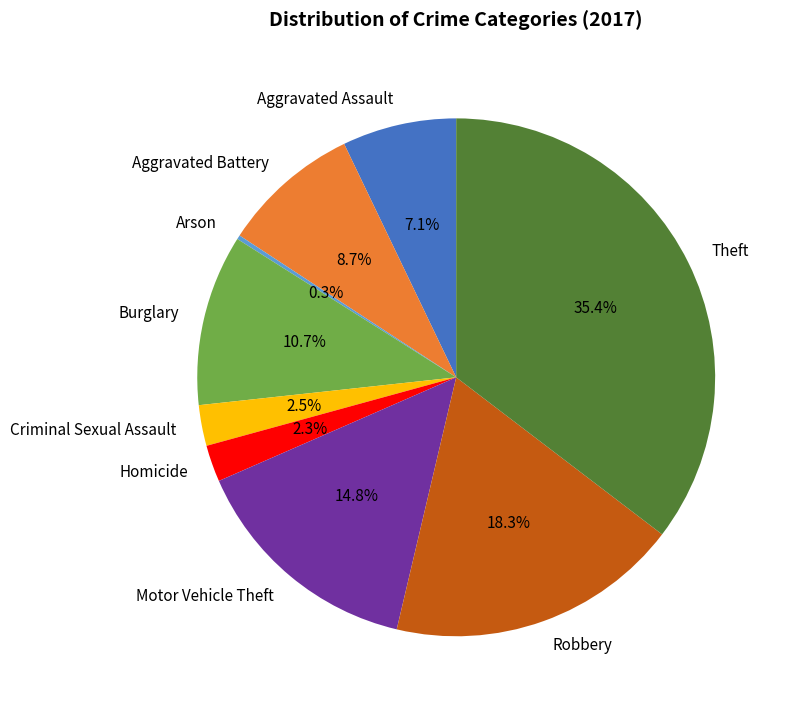

Combined, what portion of the pie is Aggravated Battery and Criminal Sexual Assault?

11.2%